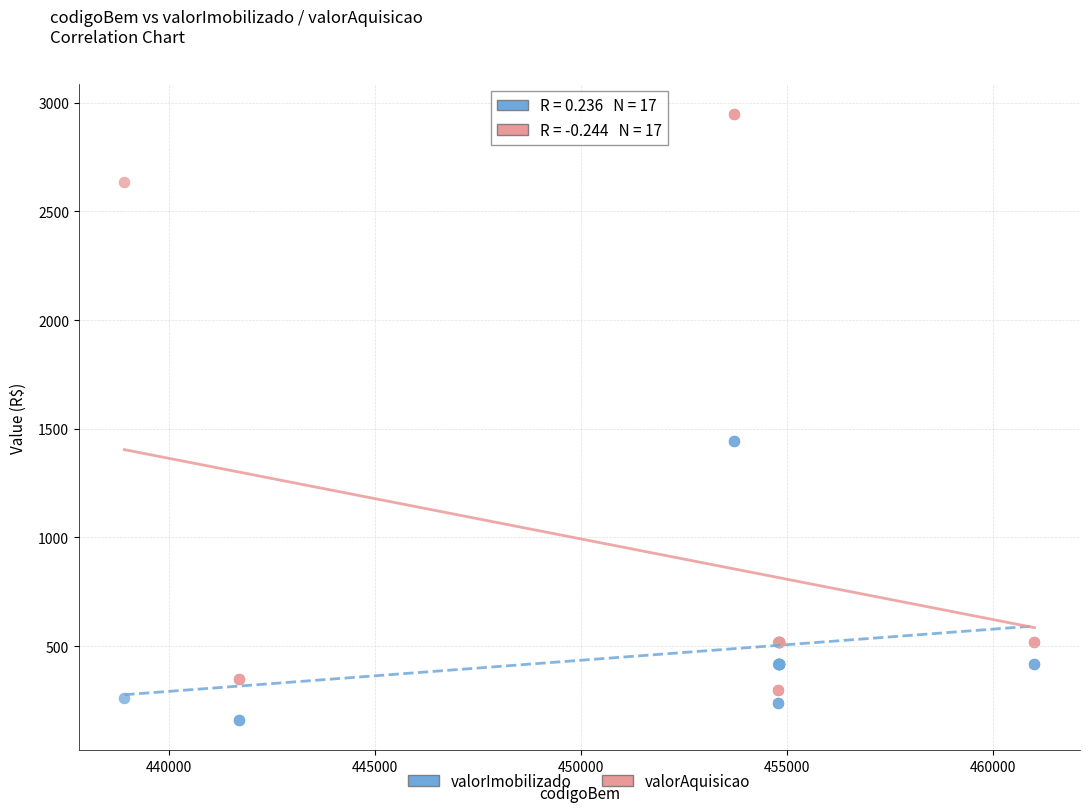

Which series contains the highest Y value?

valorAquisicao